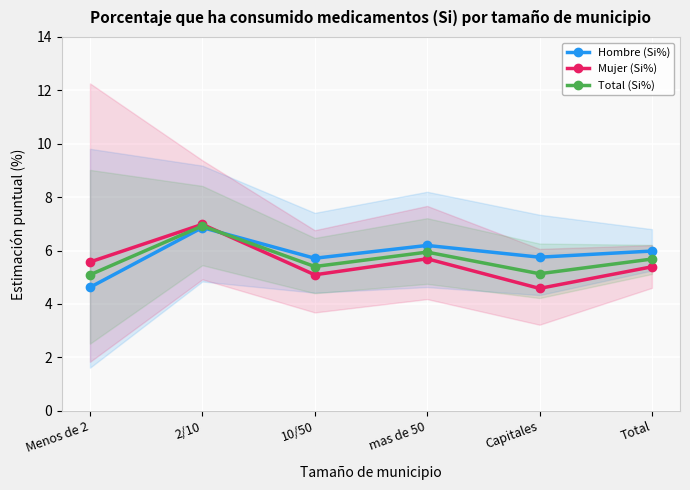

What position from the right is 10/50?

4